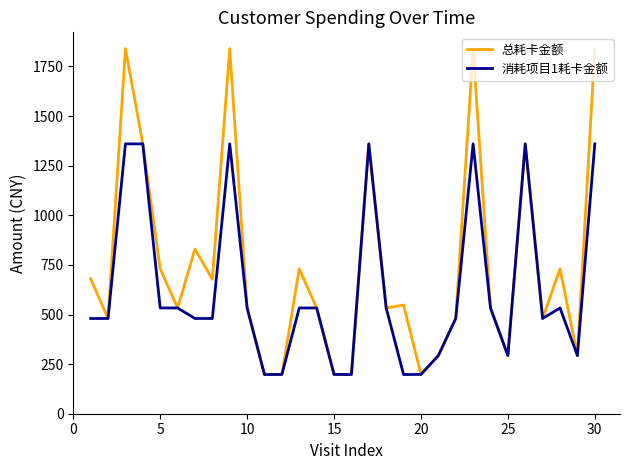

Which series has the largest total across all categories?

总耗卡金额